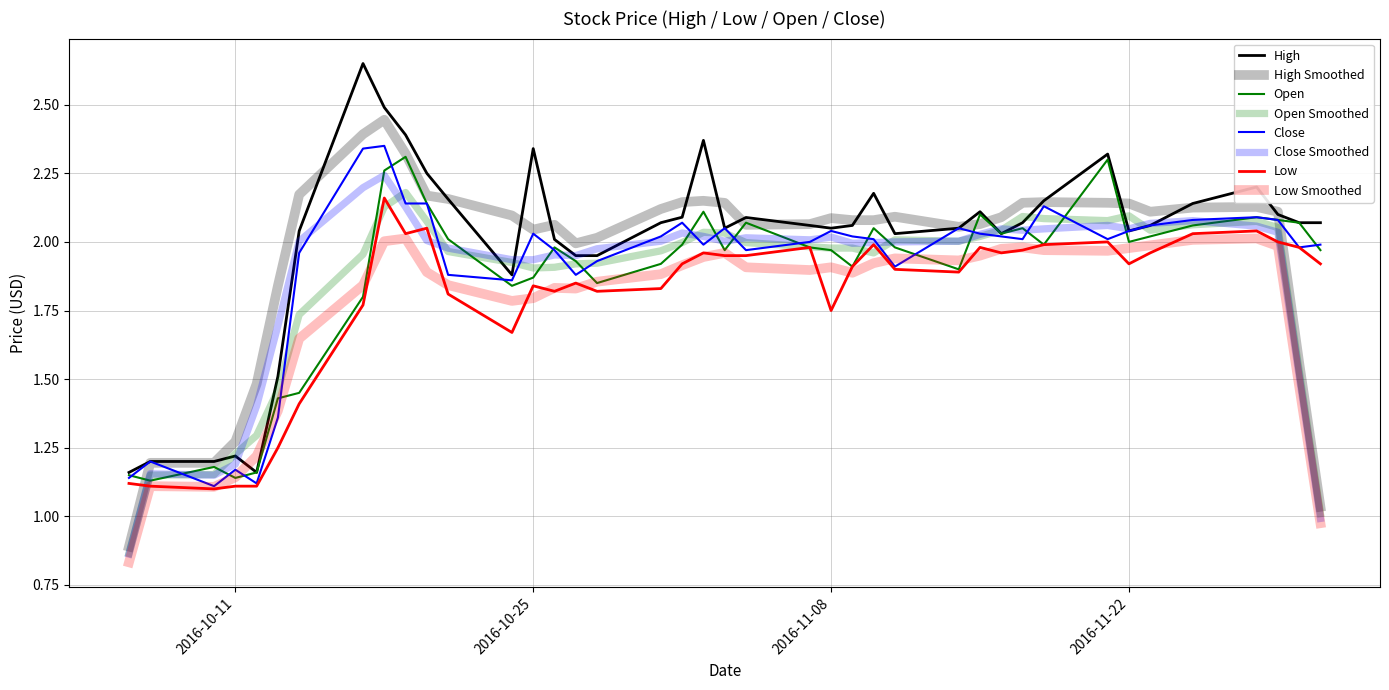

Is it true that High equals 2.6 at 2016-10-24?

False